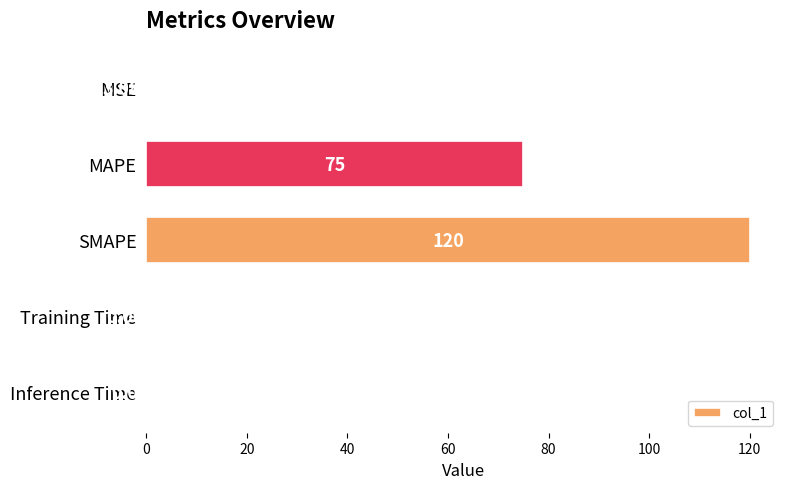

What is the change in value from MSE to SMAPE?

+120.0